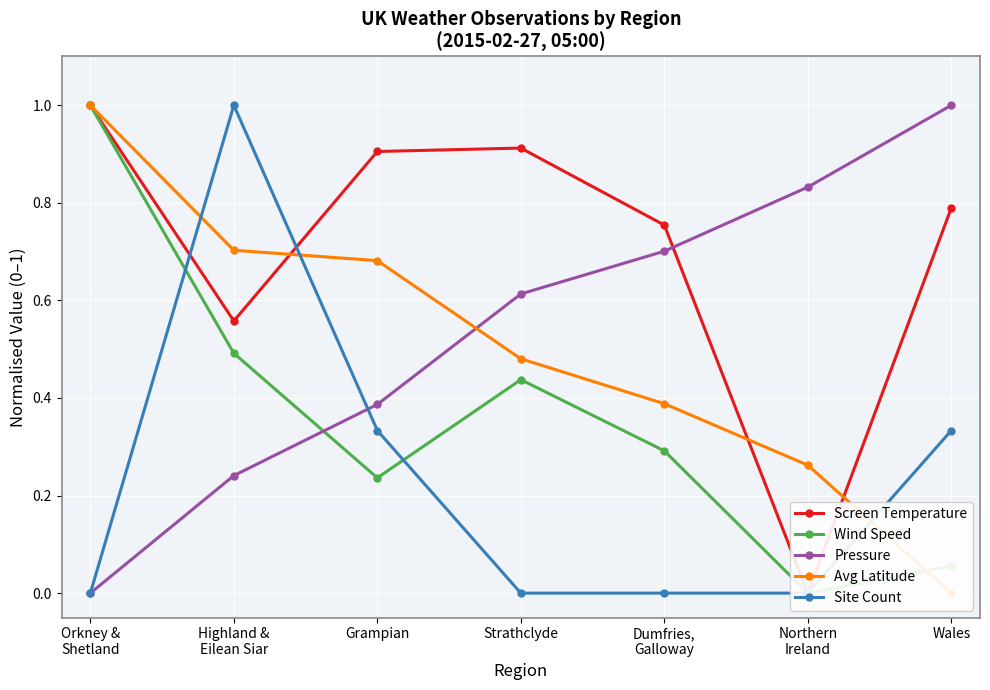

How many positive values does the Site Count series have?

3